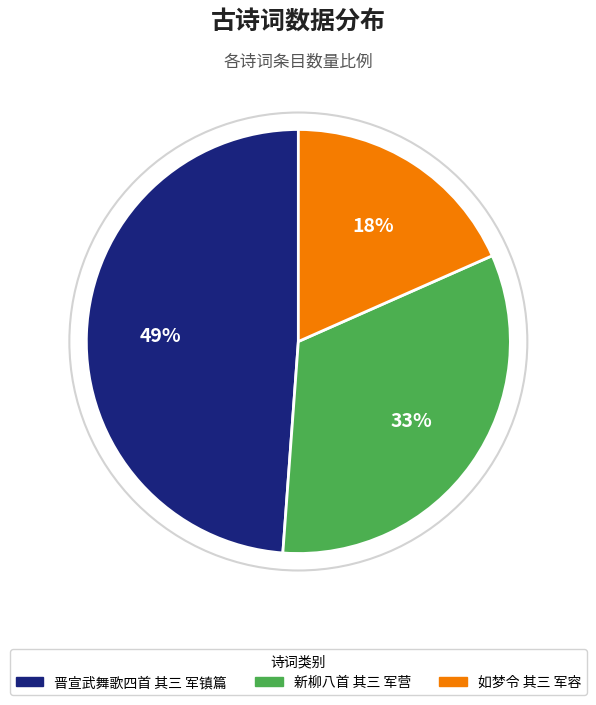

Which slice is the largest?

晋宣武舞歌四首 其三 军镇篇